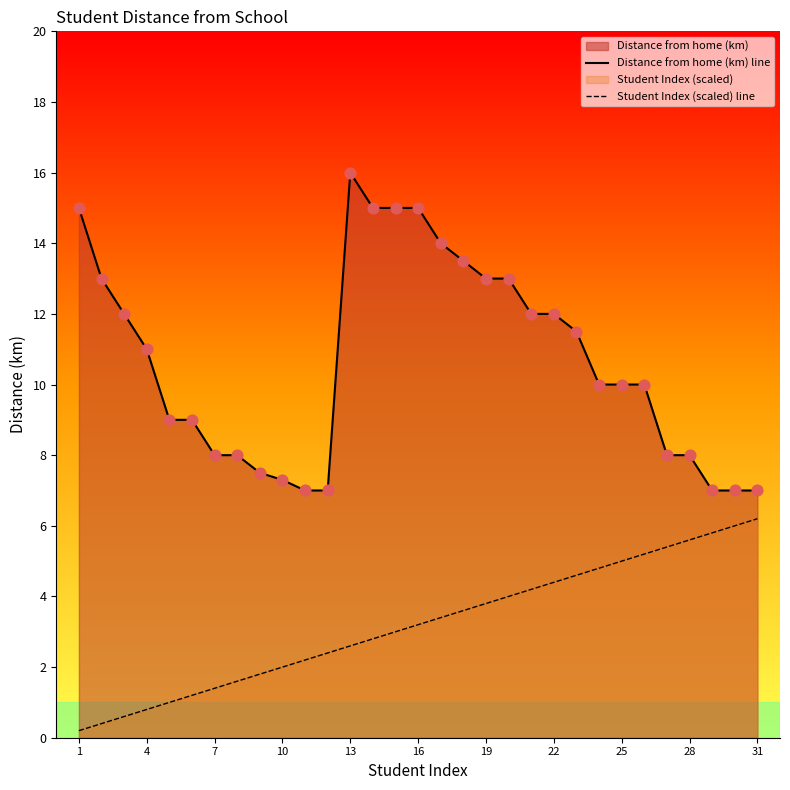

List the series in order of their peak value, lowest first.

Student Index (scaled) line, Distance from home (km) line